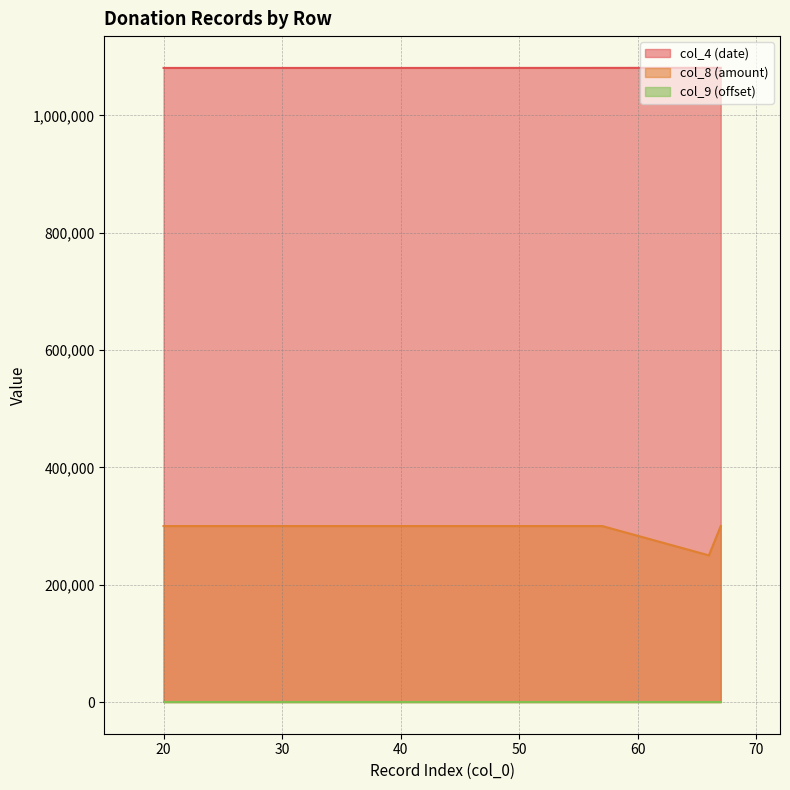

Count the number of categories in the chart.

7